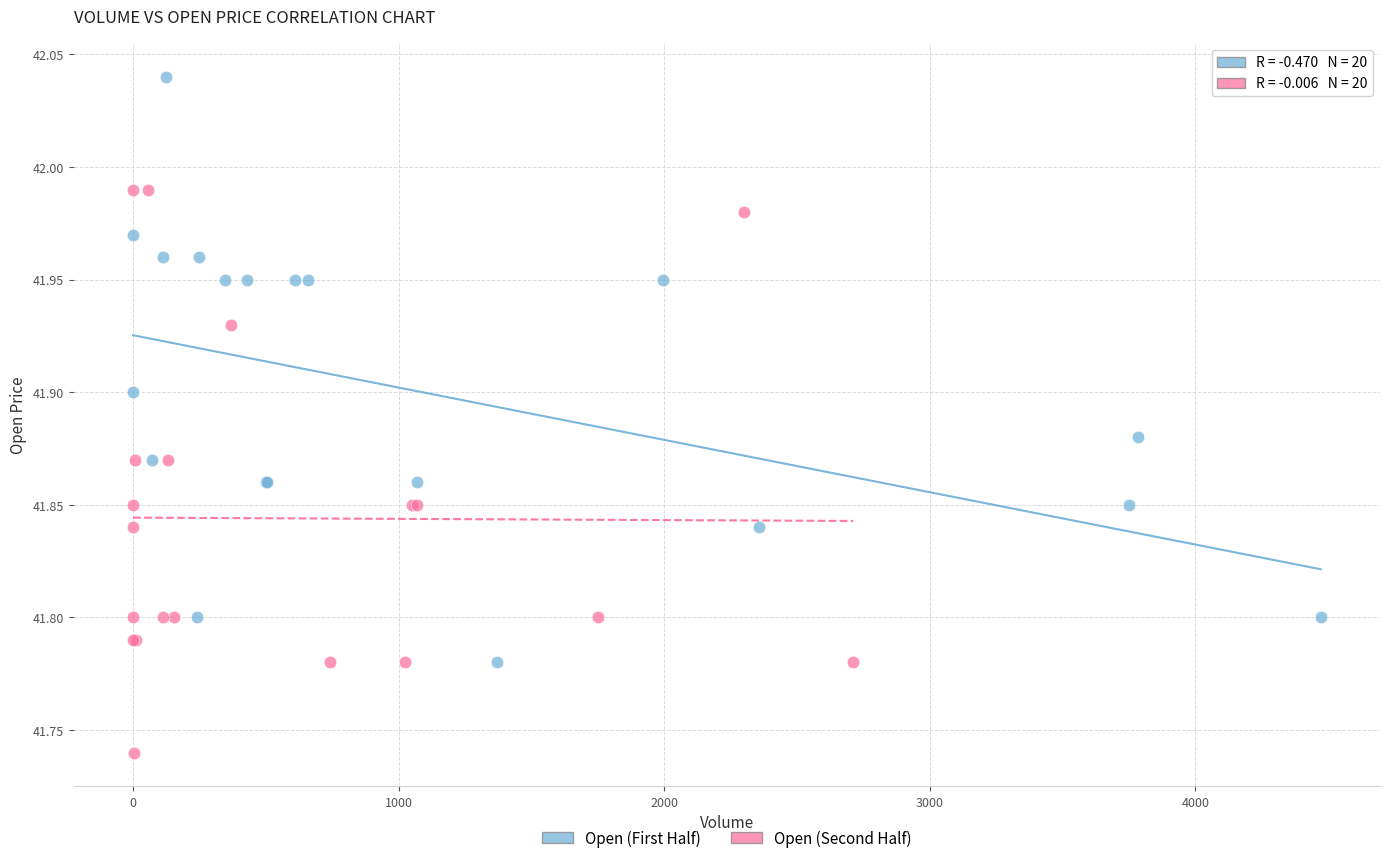

Which series contains the highest Y value?

Open (First Half)